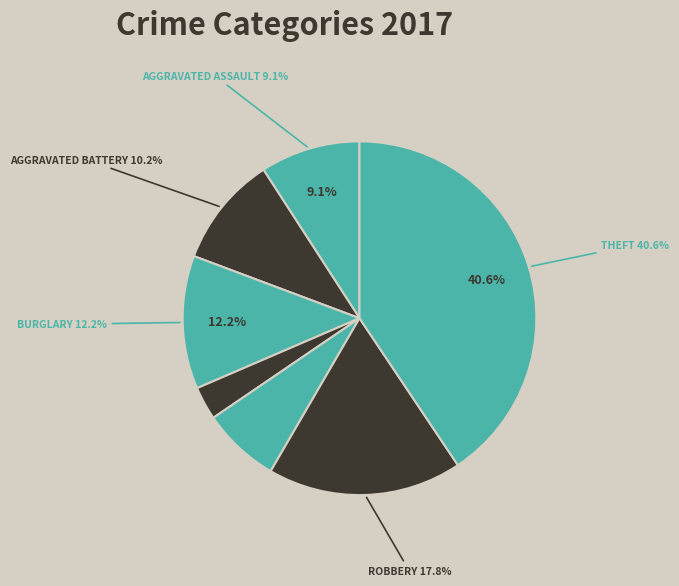

What percentage is the Aggravated Assault slice, to the nearest percent?

9%